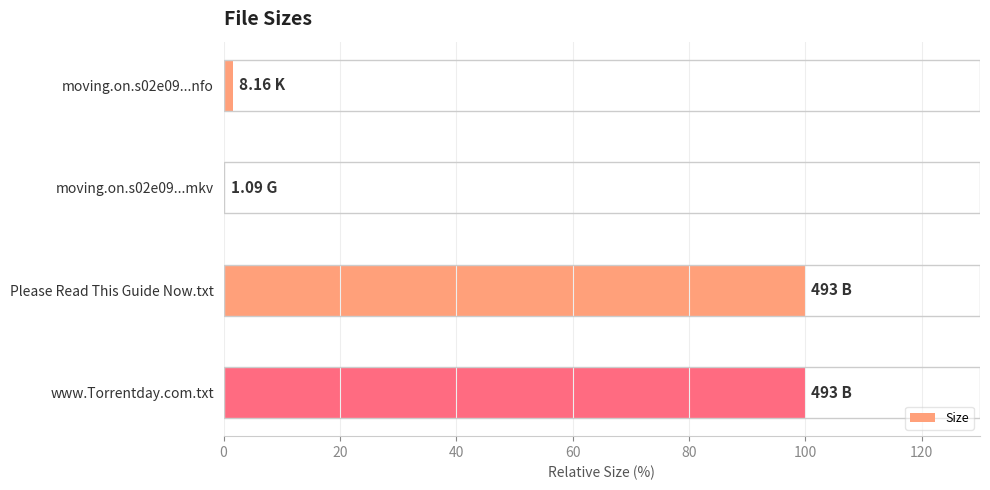

Between Please Read This Guide Now.txt and moving.on.s02e09...mkv, which is larger?

Please Read This Guide Now.txt